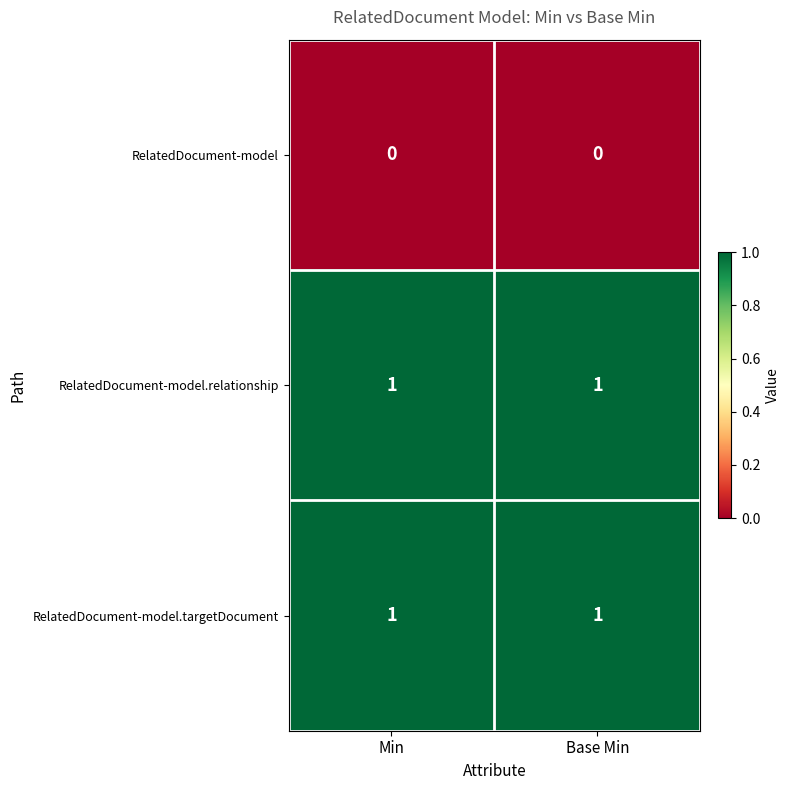

Reading right to left, list all the values displayed in this chart.

RelatedDocument-model: Base Min=0	Min=0
RelatedDocument-model.relationship: Base Min=1	Min=1
RelatedDocument-model.targetDocument: Base Min=1	Min=1